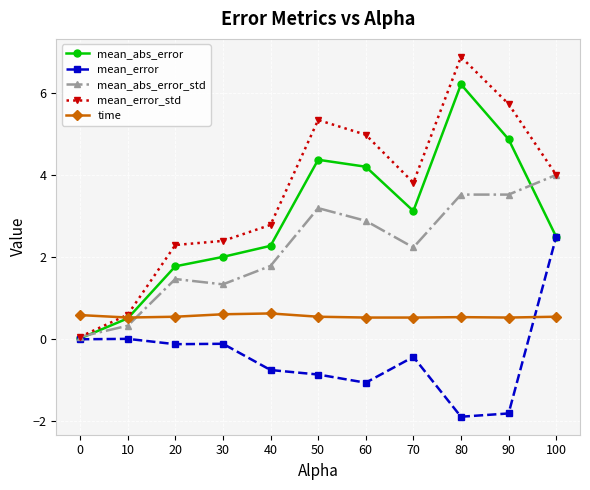

Which series changed the most between 0 and 30?

mean_error_std